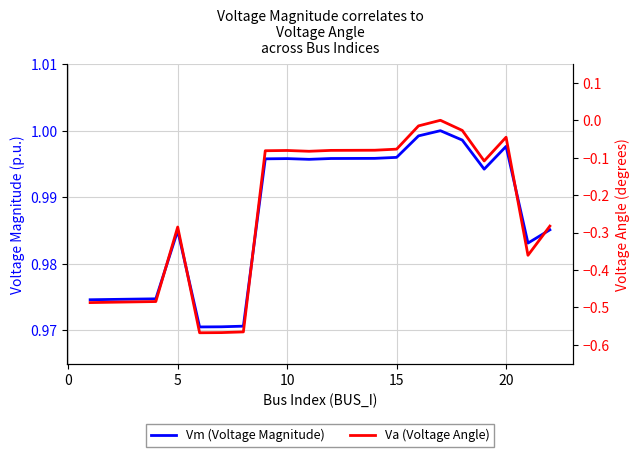

What are all the series names shown in the legend?

Vm (Voltage Magnitude), Va (Voltage Angle)